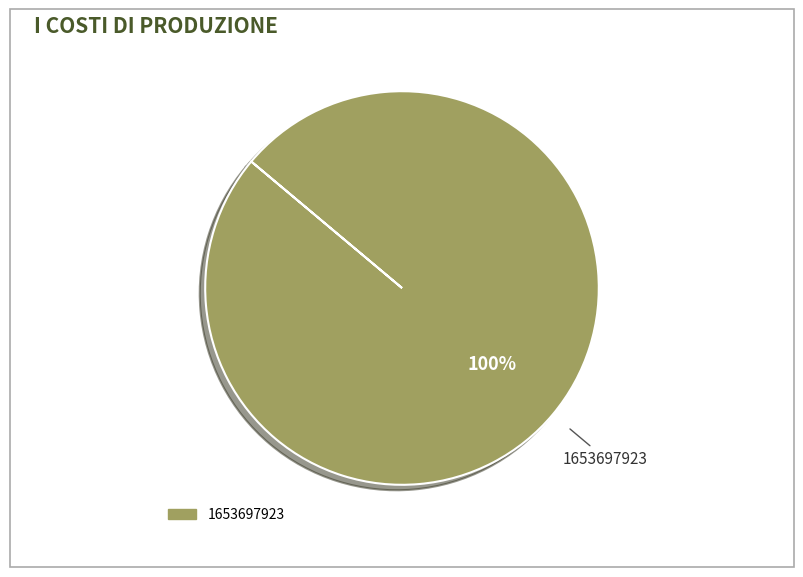

Does any single category account for the majority?

Yes